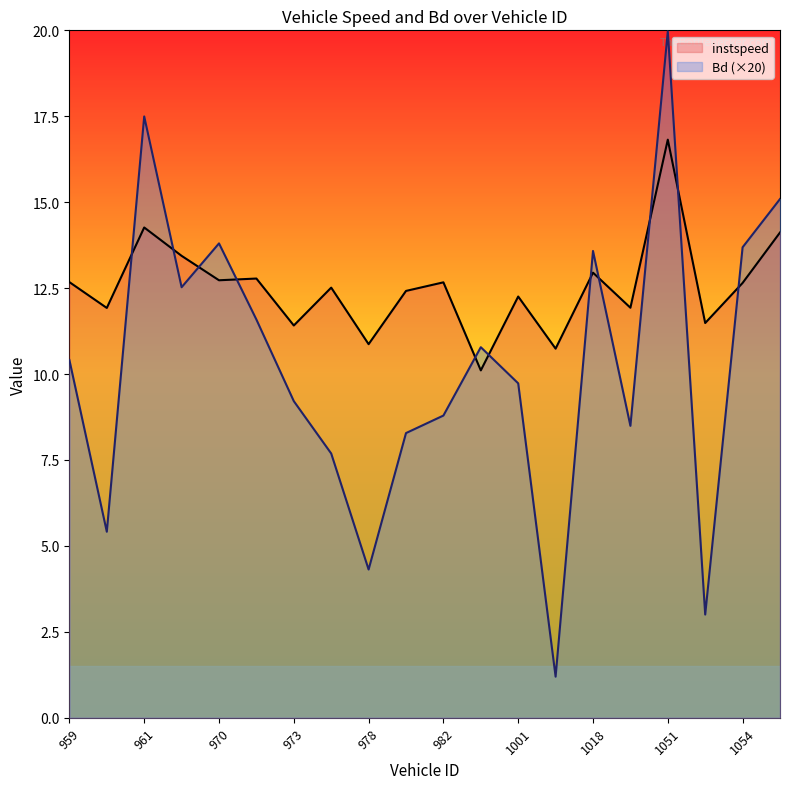

How many lines are shown in the chart?

2